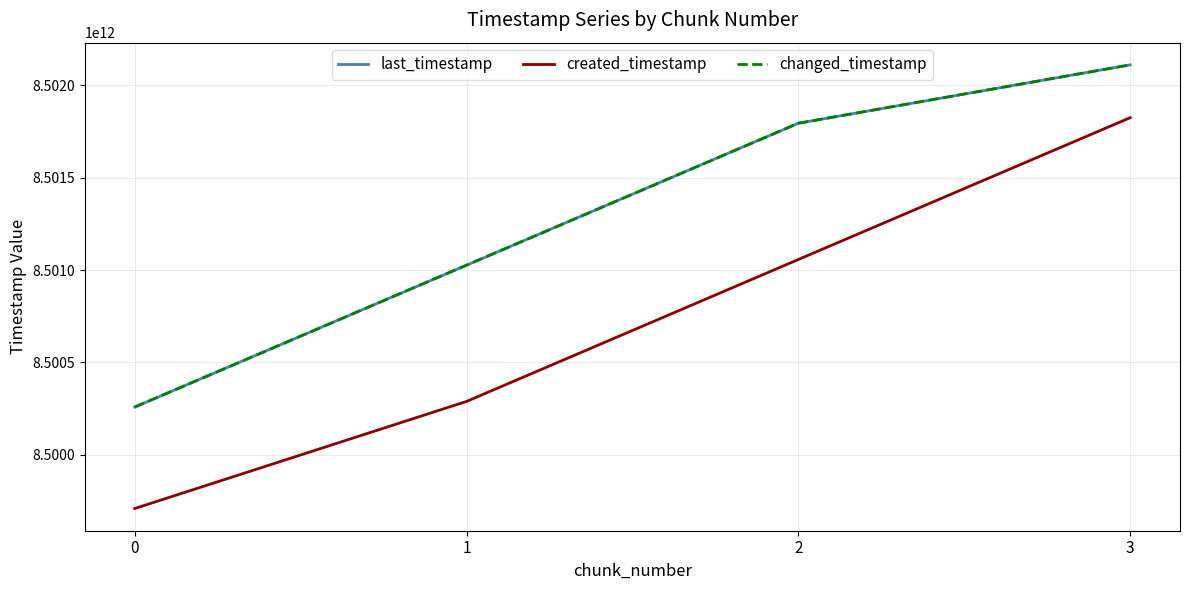

Between 0 and 3, which series saw the biggest shift?

created_timestamp